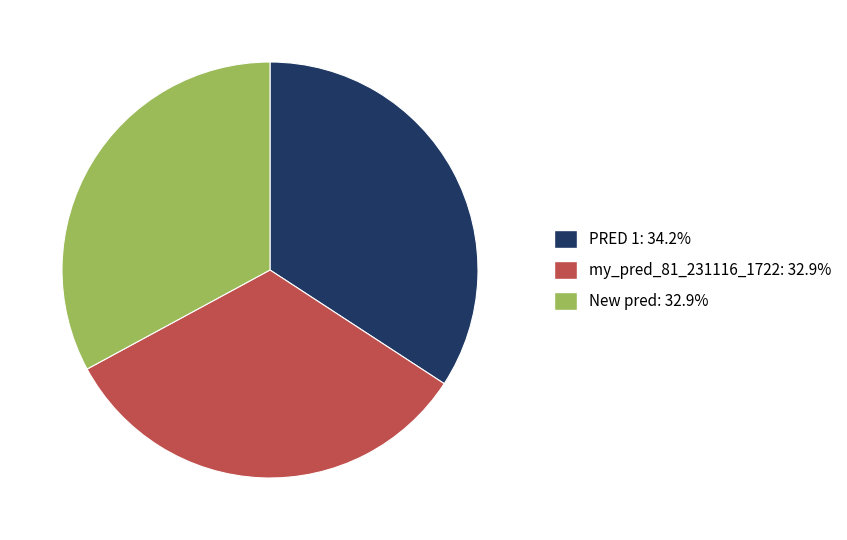

Is there a majority slice in this chart?

No